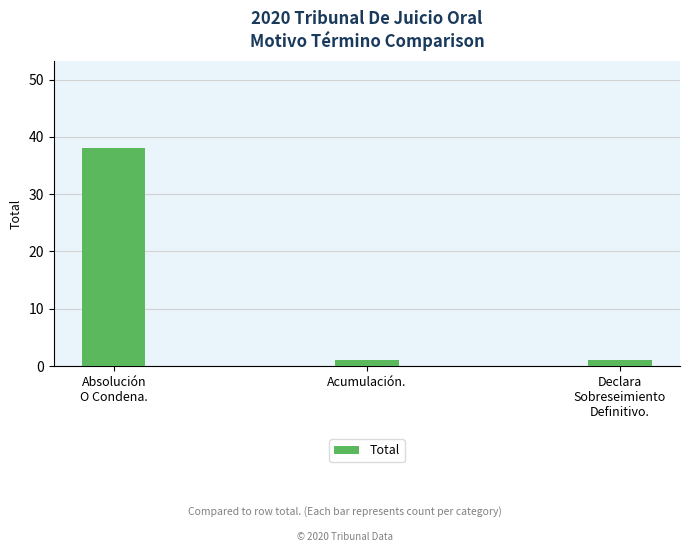

What is the maximum value shown in the chart?

38